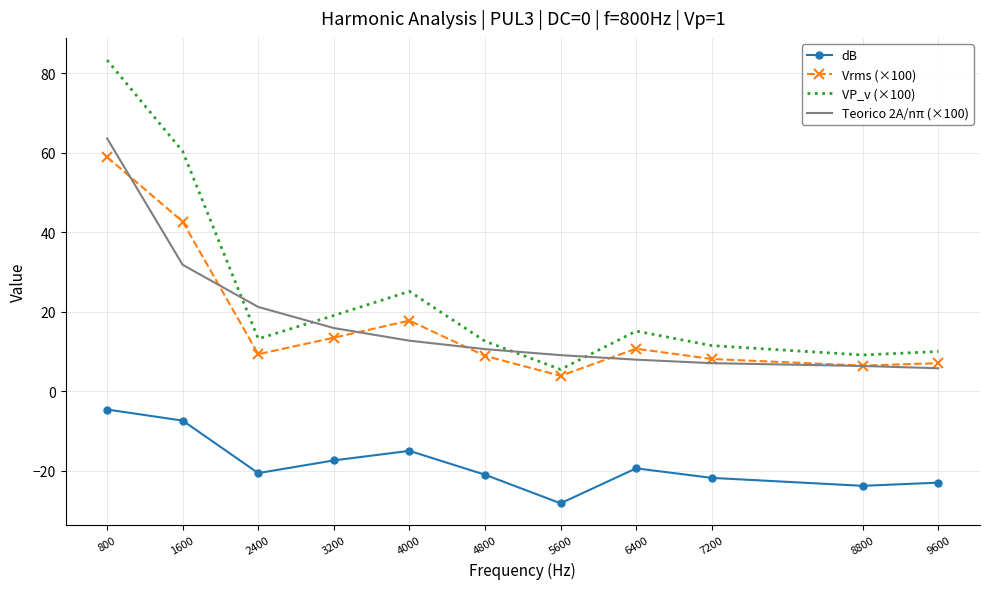

The Vrms (×100) series shows 9.3 at 2400. True or false?

True